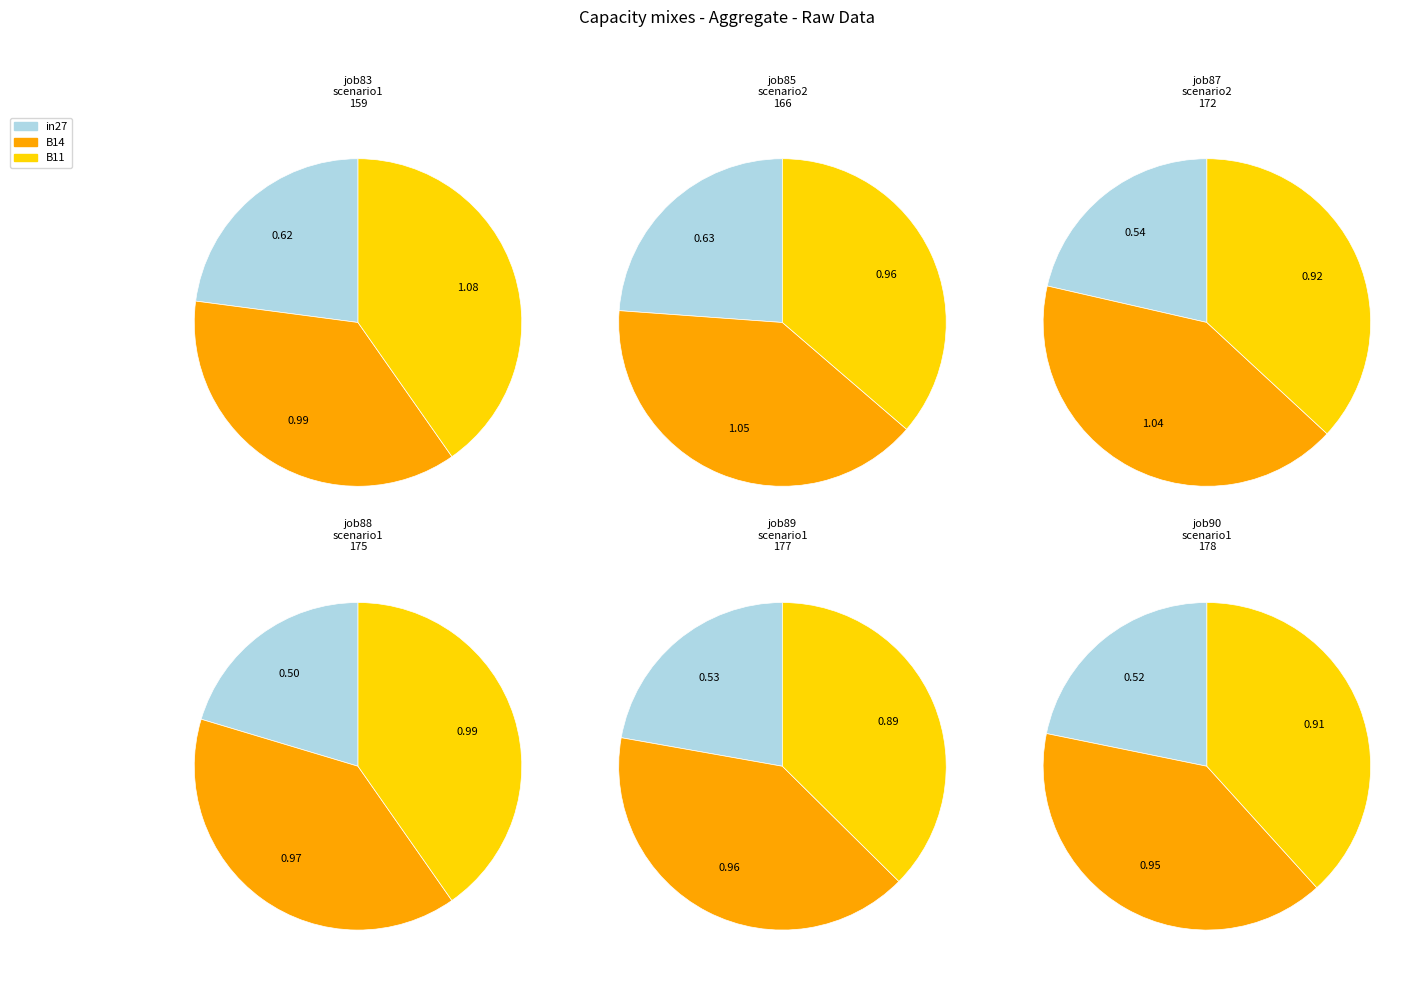

Rank the series by their maximum value, from lowest to highest.

job90_scenario1_178, job89_scenario1_177, job88_scenario1_175, job87_scenario2_172, job85_scenario2_166, job83_scenario1_159